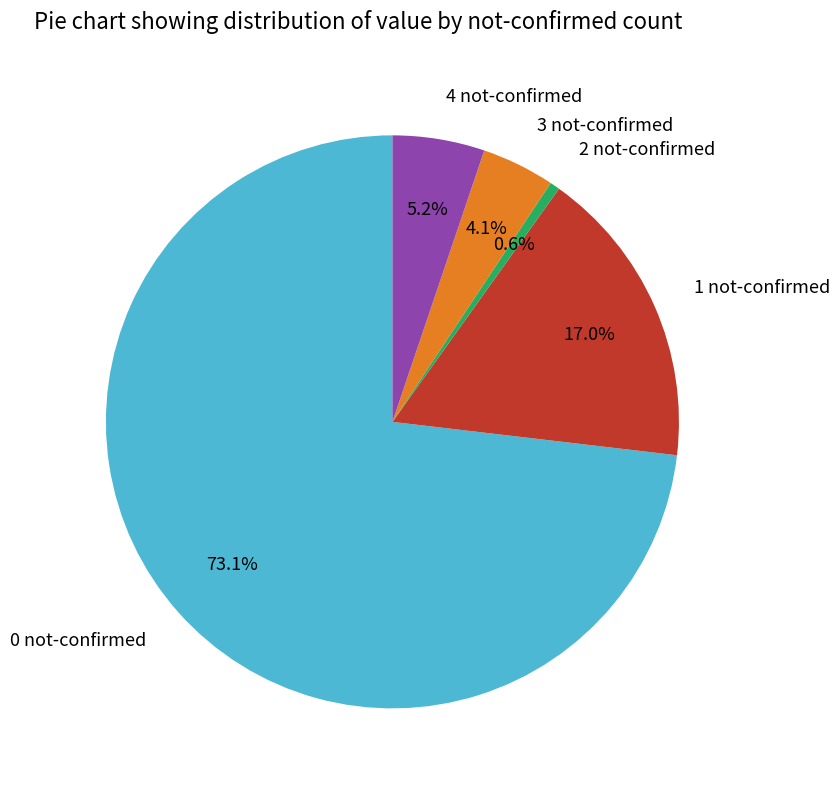

Which category has the smallest portion of the pie?

2 not-confirmed